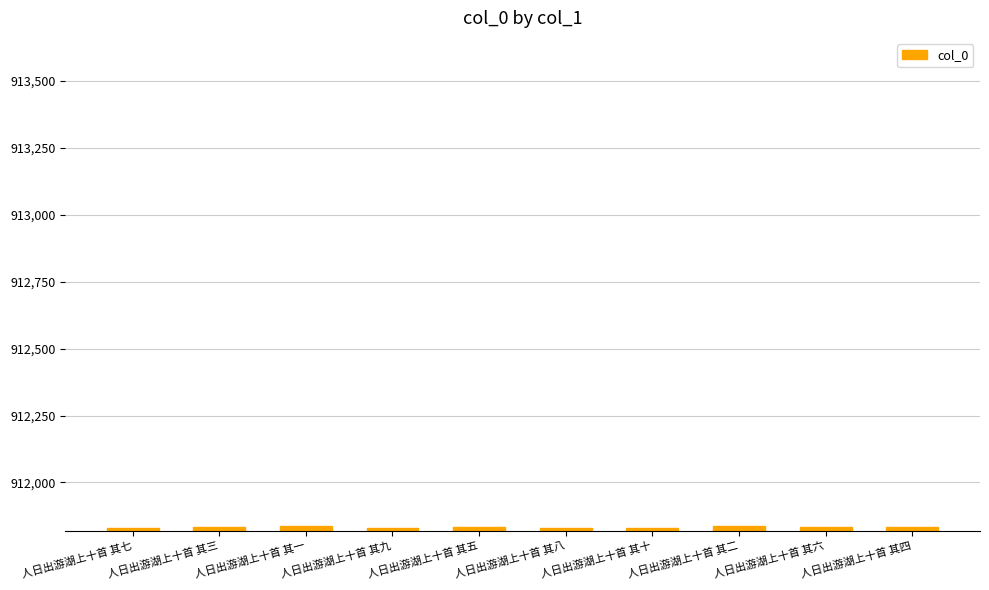

What is the label of the 7th bar from the right?

人日出游湖上十首 其九